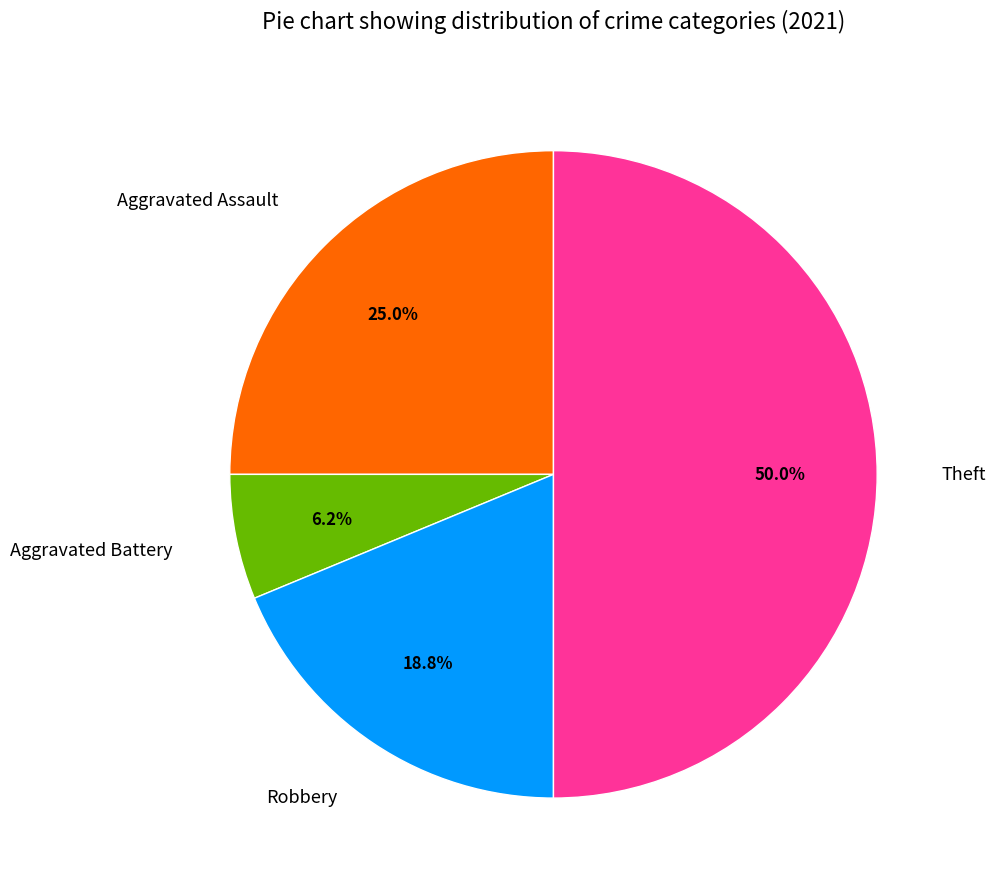

The Robbery slice represents 19% of the pie. True or false?

True